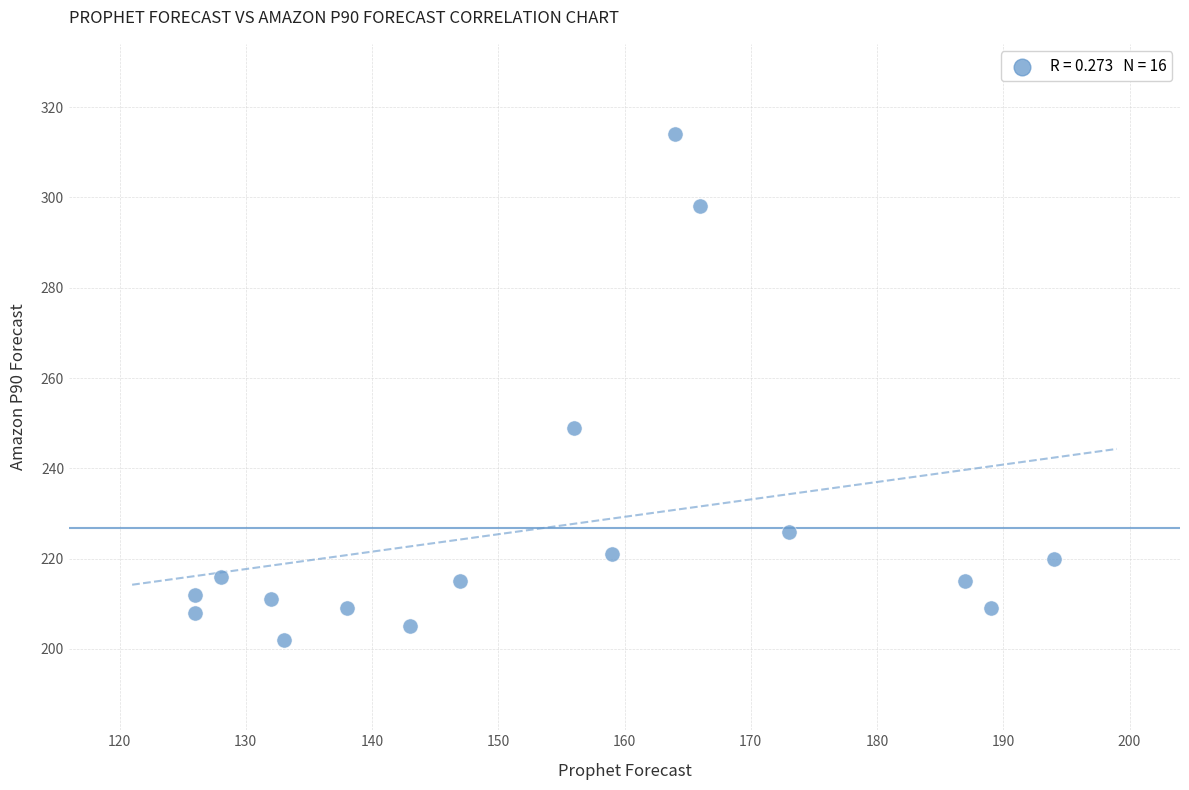

What Y value in the scatter plot is closest to 258?

249